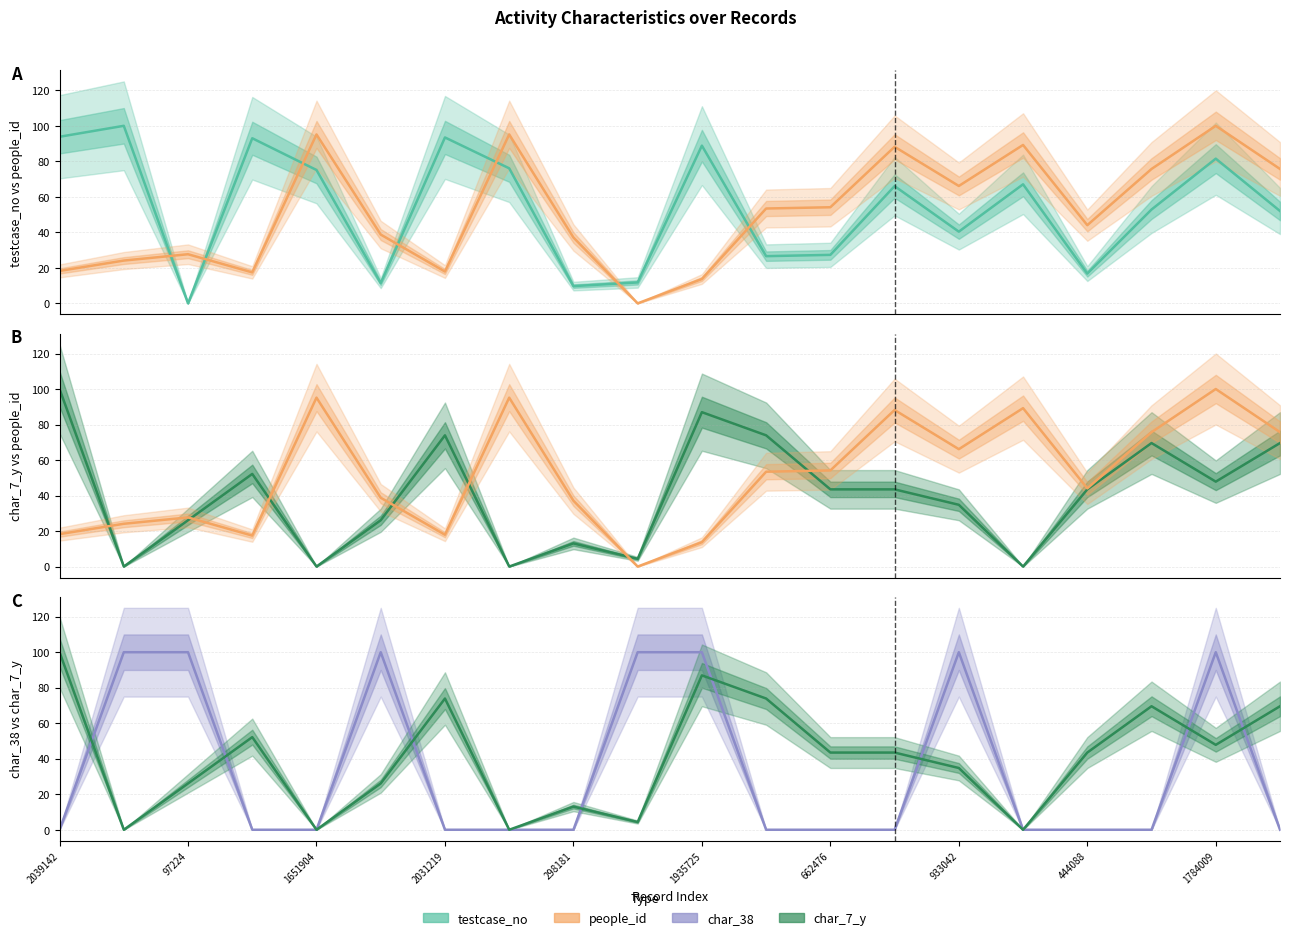

What is the sum of the char_38 values at 11 and 1784009?

100.0